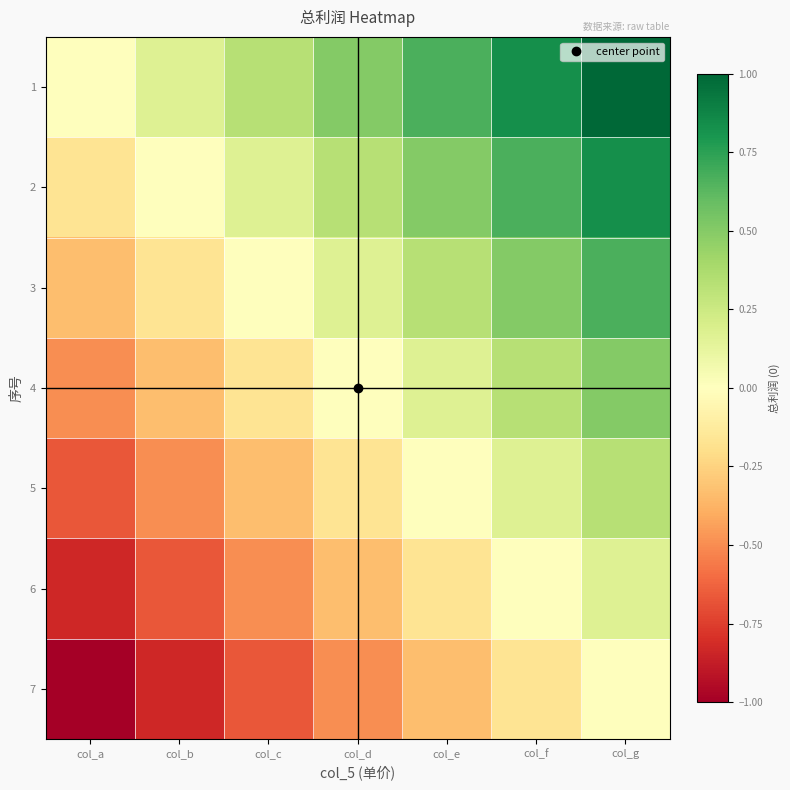

Reading left to right, what are all the values shown in this chart?

1: col_a=0.0	col_b=0.2	col_c=0.3	col_d=0.5	col_e=0.7	col_f=0.8	col_g=1.0
2: col_a=-0.2	col_b=0.0	col_c=0.2	col_d=0.3	col_e=0.5	col_f=0.7	col_g=0.8
3: col_a=-0.3	col_b=-0.2	col_c=0.0	col_d=0.2	col_e=0.3	col_f=0.5	col_g=0.7
4: col_a=-0.5	col_b=-0.3	col_c=-0.2	col_d=0.0	col_e=0.2	col_f=0.3	col_g=0.5
5: col_a=-0.7	col_b=-0.5	col_c=-0.3	col_d=-0.2	col_e=0.0	col_f=0.2	col_g=0.3
6: col_a=-0.8	col_b=-0.7	col_c=-0.5	col_d=-0.3	col_e=-0.2	col_f=0.0	col_g=0.2
7: col_a=-1.0	col_b=-0.8	col_c=-0.7	col_d=-0.5	col_e=-0.3	col_f=-0.2	col_g=0.0